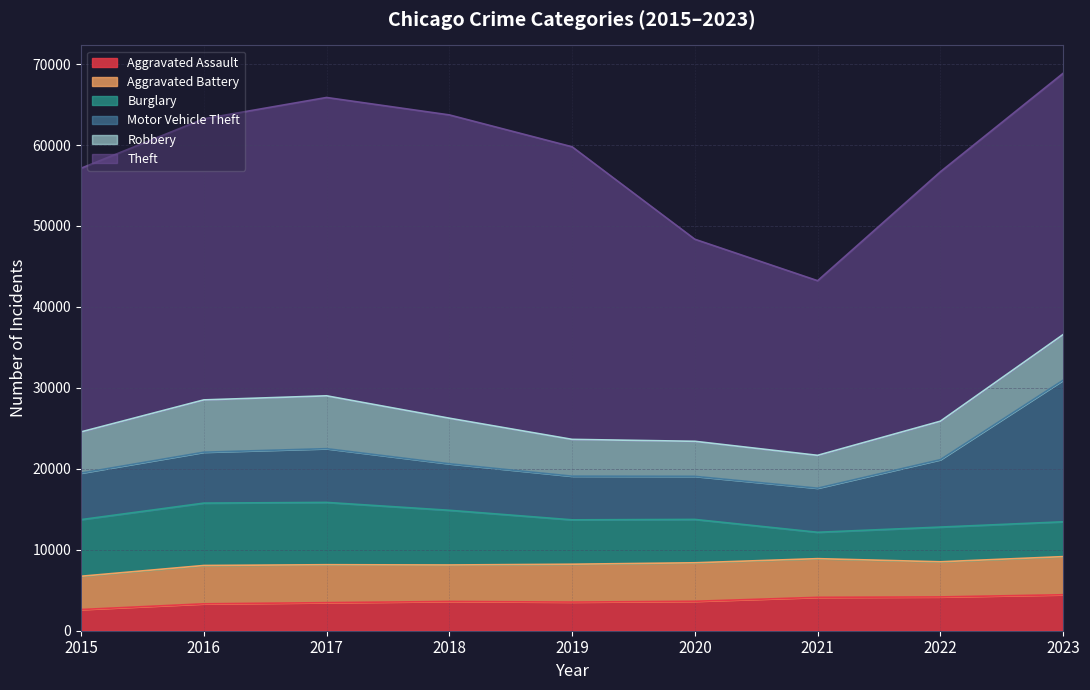

Where does the Aggravated Assault series first go above 3615?

2020